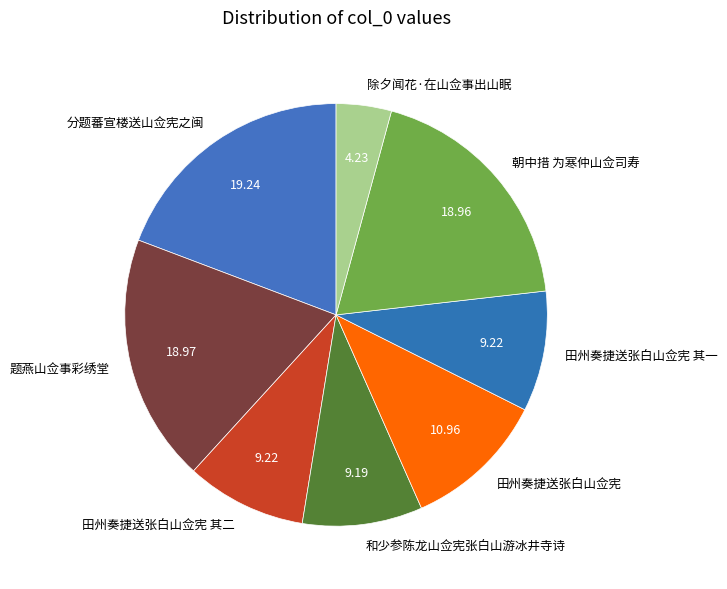

Does any single category account for the majority?

No